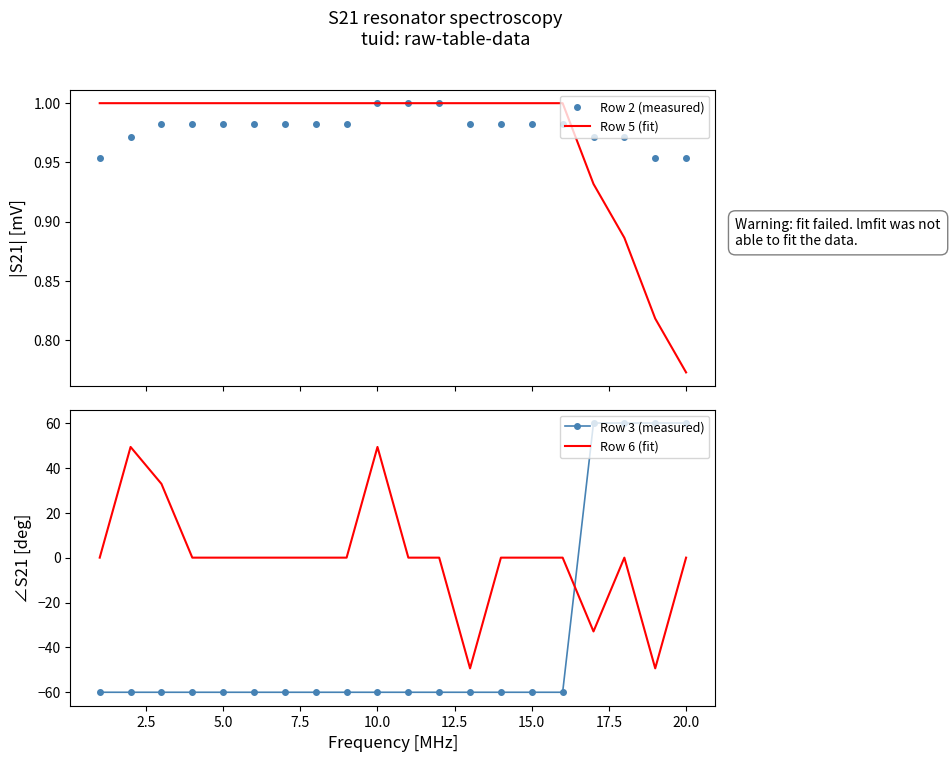

True or false: Row 6 (fit) and Row 5 (fit) cross at least once.

True